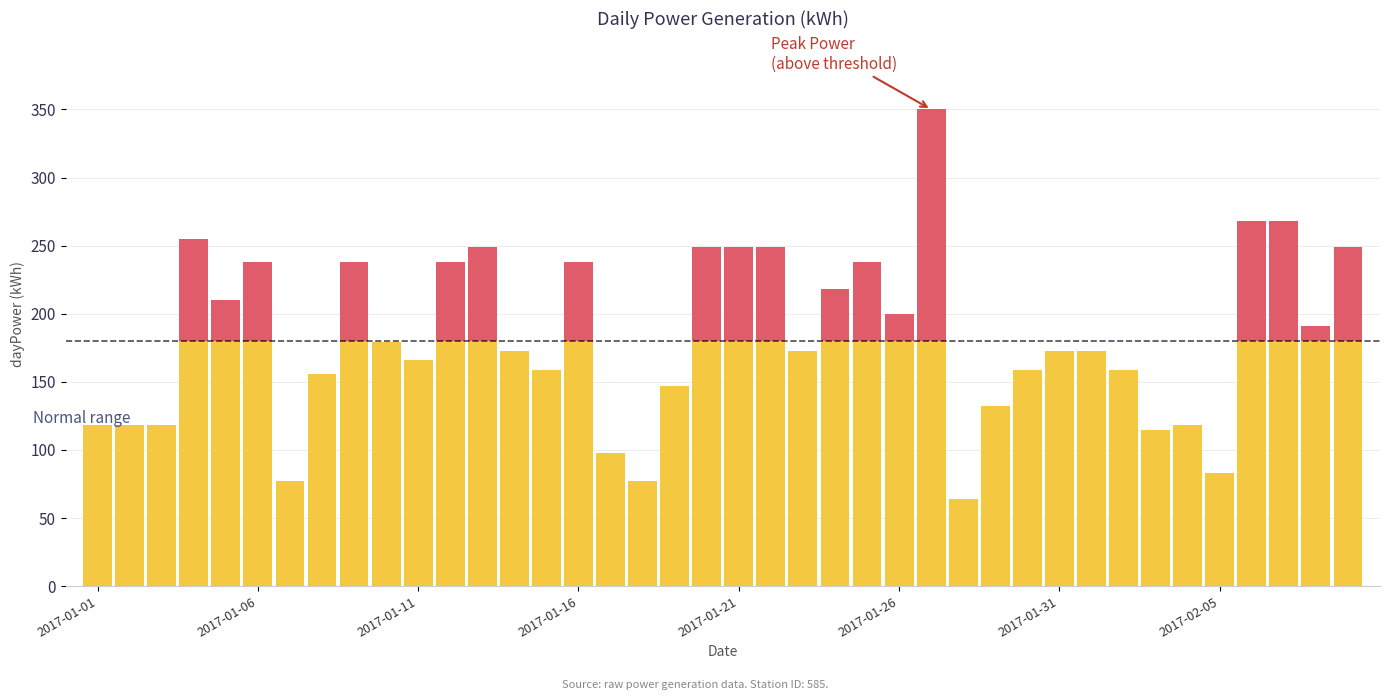

Are the bars grouped side by side (vs. stacked)?

No